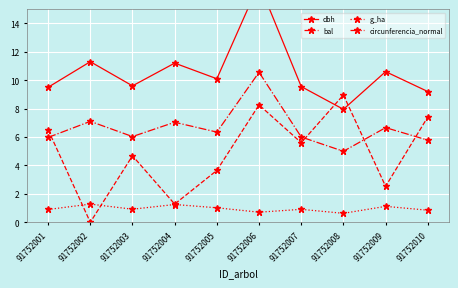

True or false: bal and dbh intersect in this chart.

True